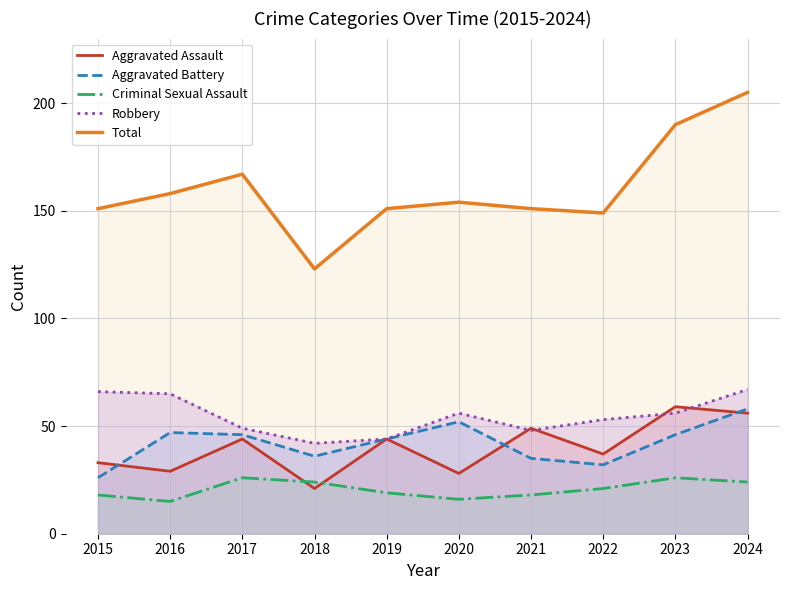

What is the value of the Robbery point at the 4th from the left?

42